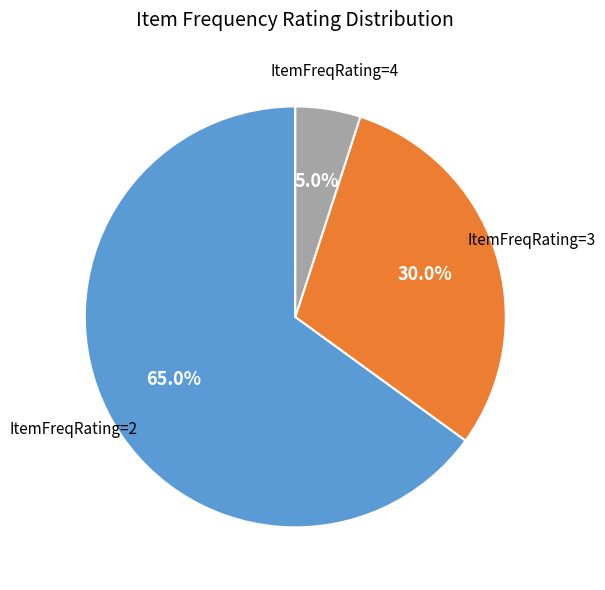

Which has a higher value, ItemFreqRating=3 or ItemFreqRating=2?

ItemFreqRating=2